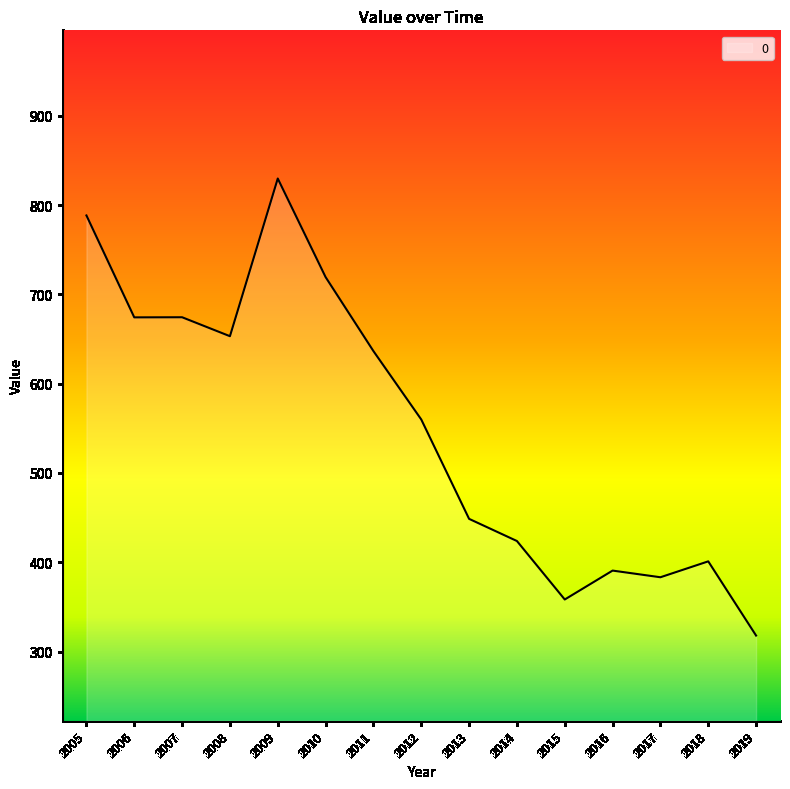

What is the change in value from 2008 to 2017?

-269.9